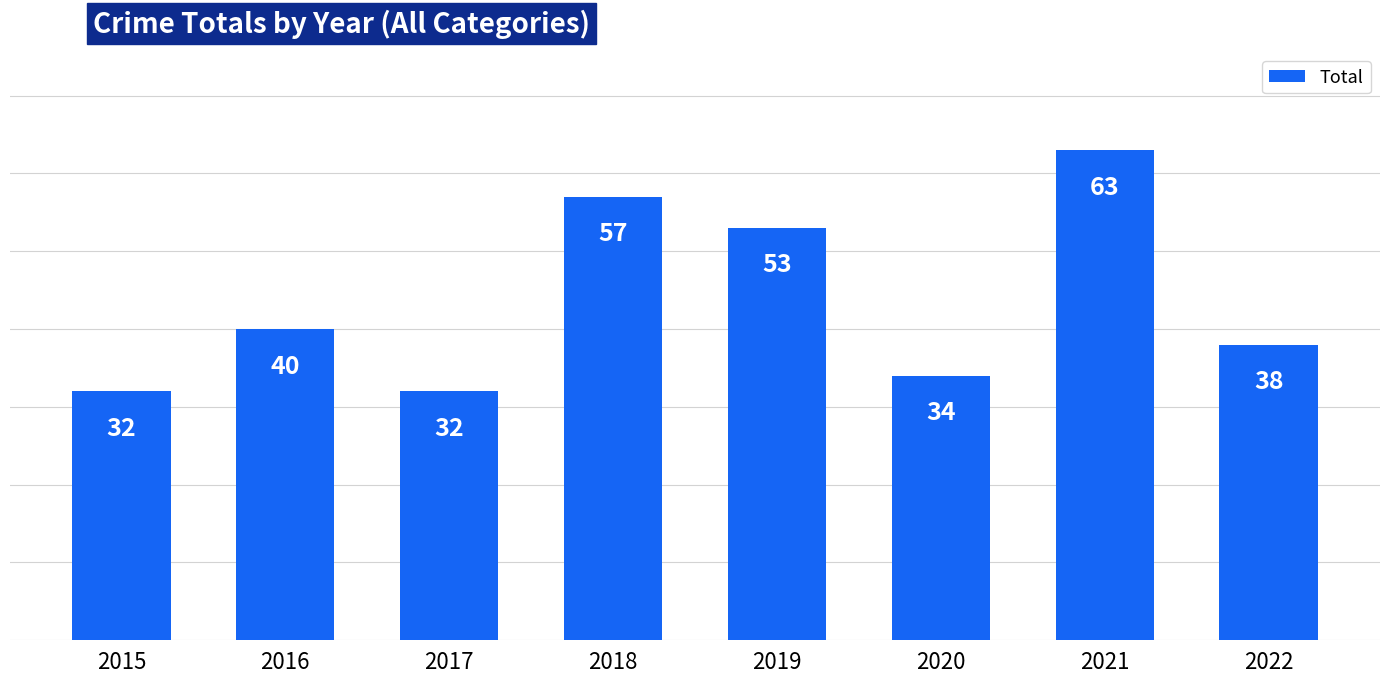

What is the change in value from 2020 to 2022?

+4